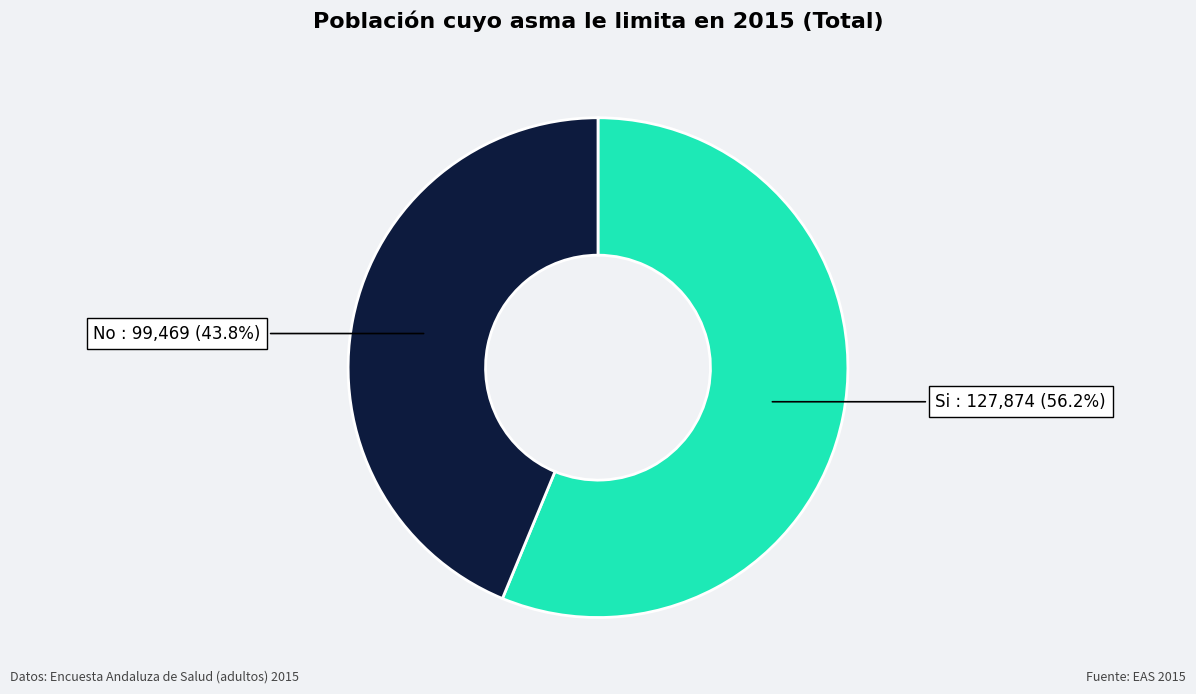

Is there any slice that represents more than half of the pie?

Yes